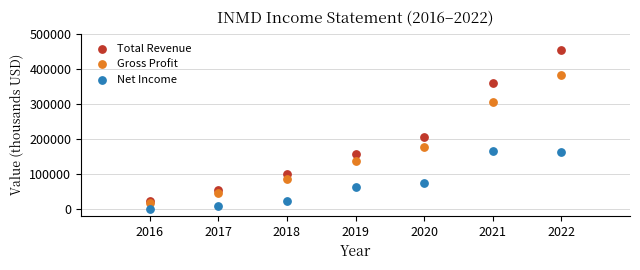

In the Total Revenue series, what Y value is closest to 238700?

206100